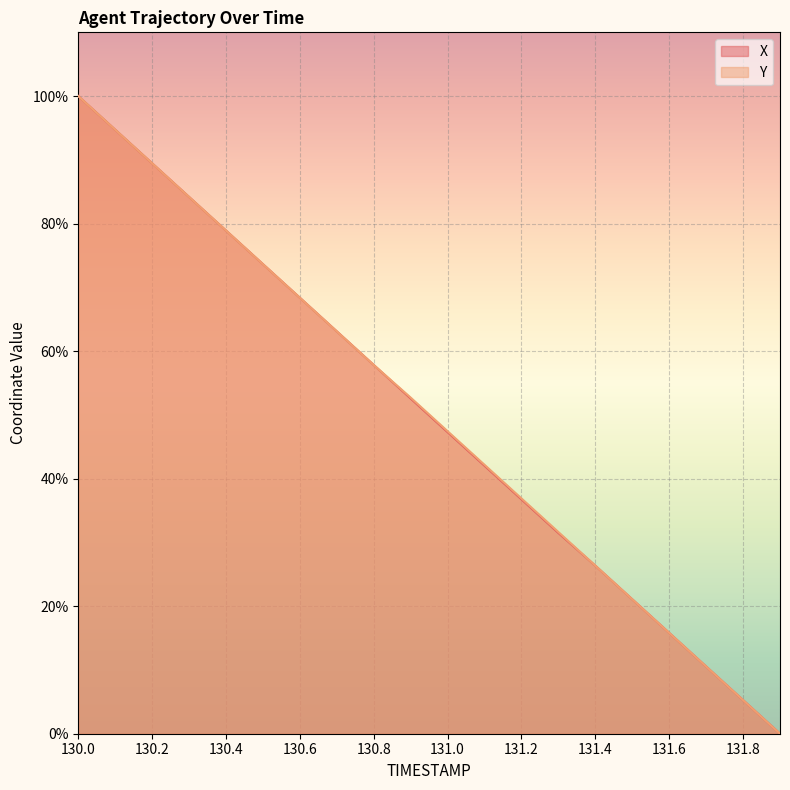

What is the average value of the X series?

50.0